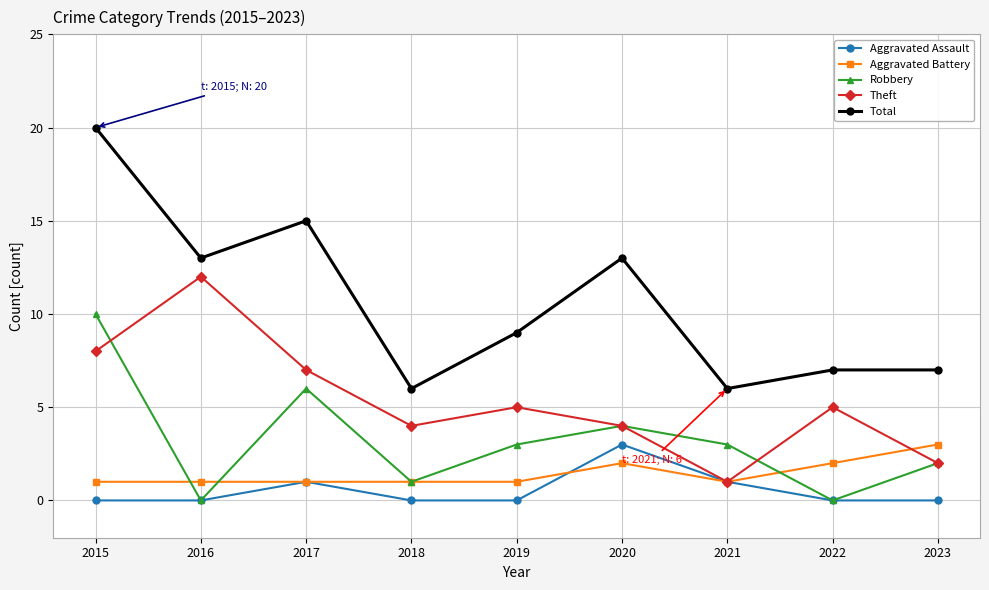

Rank the series at 2019 from lowest to highest value.

Aggravated Assault, Aggravated Battery, Robbery, Theft, Total